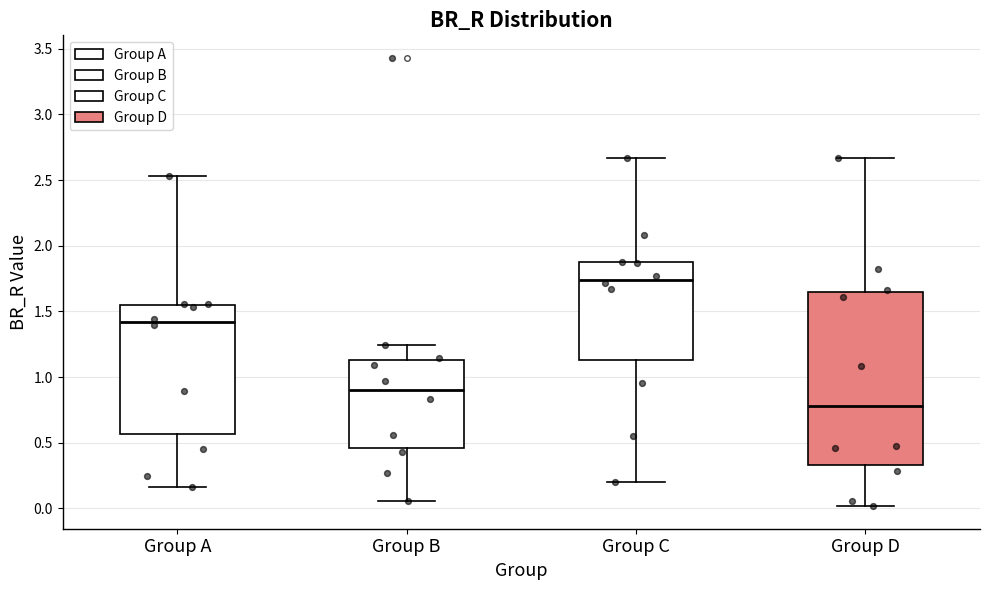

Reading left to right, transcribe this box plot: for each box, give where its median line is, the range the box spans, and where its two whiskers end, as read against the y-axis. The values are not printed on the chart, so give them approximately, as read against the axis.

Group A: median 1.40, box 0.55 to 1.55, whiskers 0.15 to 2.55
Group B: median 0.90, box 0.45 to 1.15, whiskers 0.05 to 1.25
Group C: median 1.75, box 1.15 to 1.90, whiskers 0.20 to 2.65
Group D: median 0.80, box 0.35 to 1.65, whiskers 0.00 to 2.65